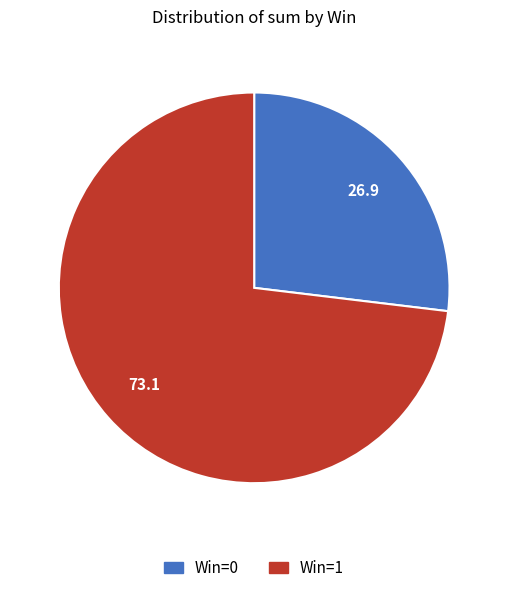

Between Win=1 and Win=0, which is larger?

Win=1